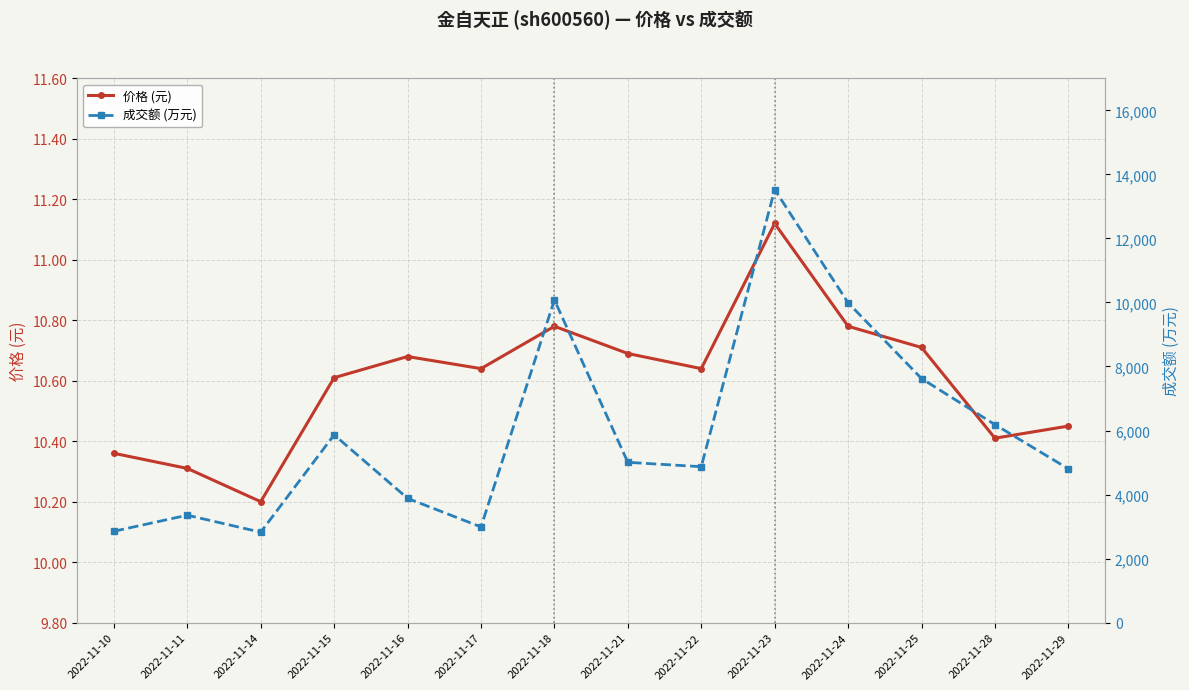

What is the sum of all 价格 (元) values?

148.4